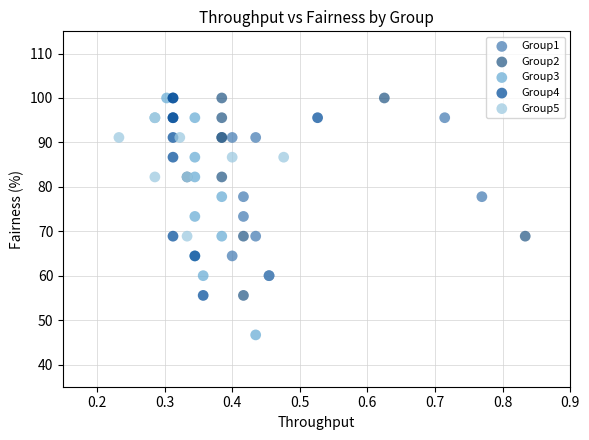

Which series reaches the minimum Y coordinate?

Group3